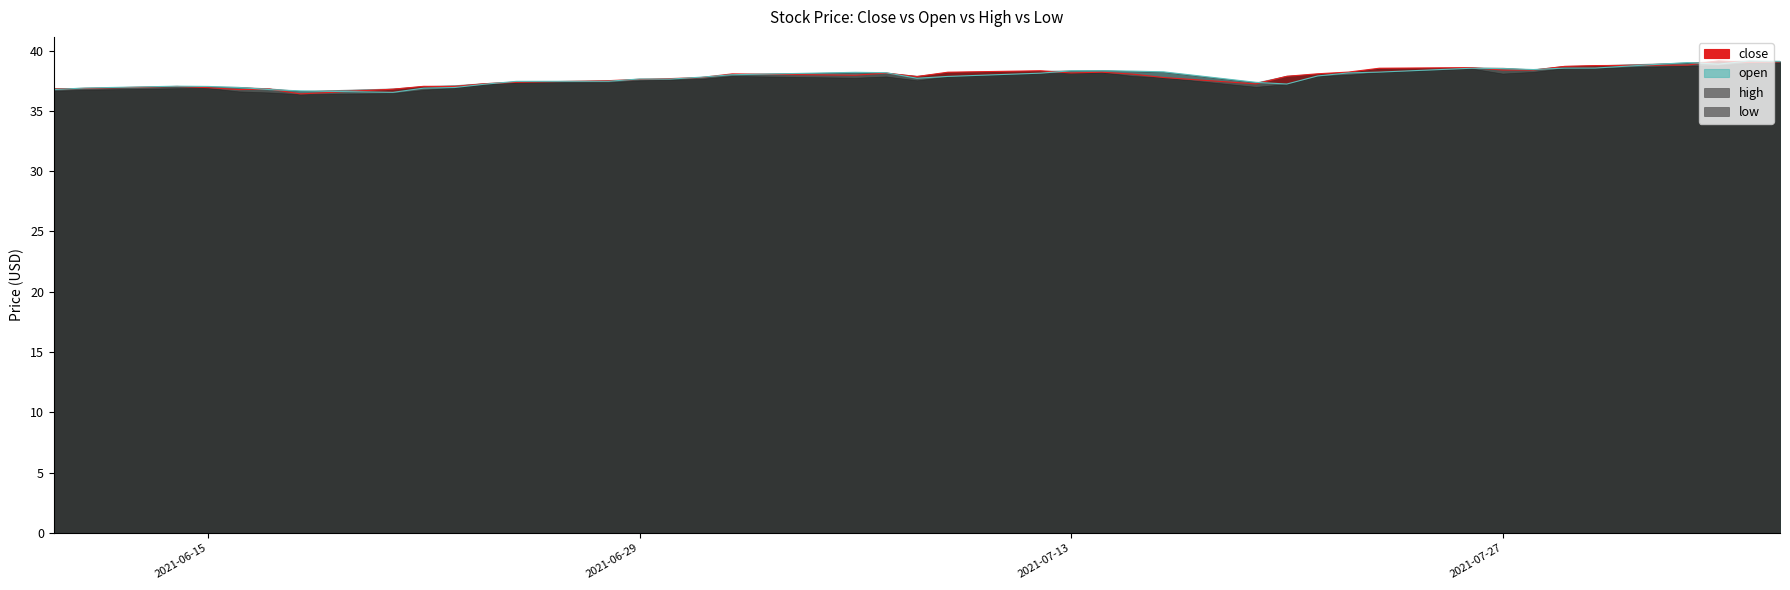

Which category has the lowest value in the open series?

2021-06-21